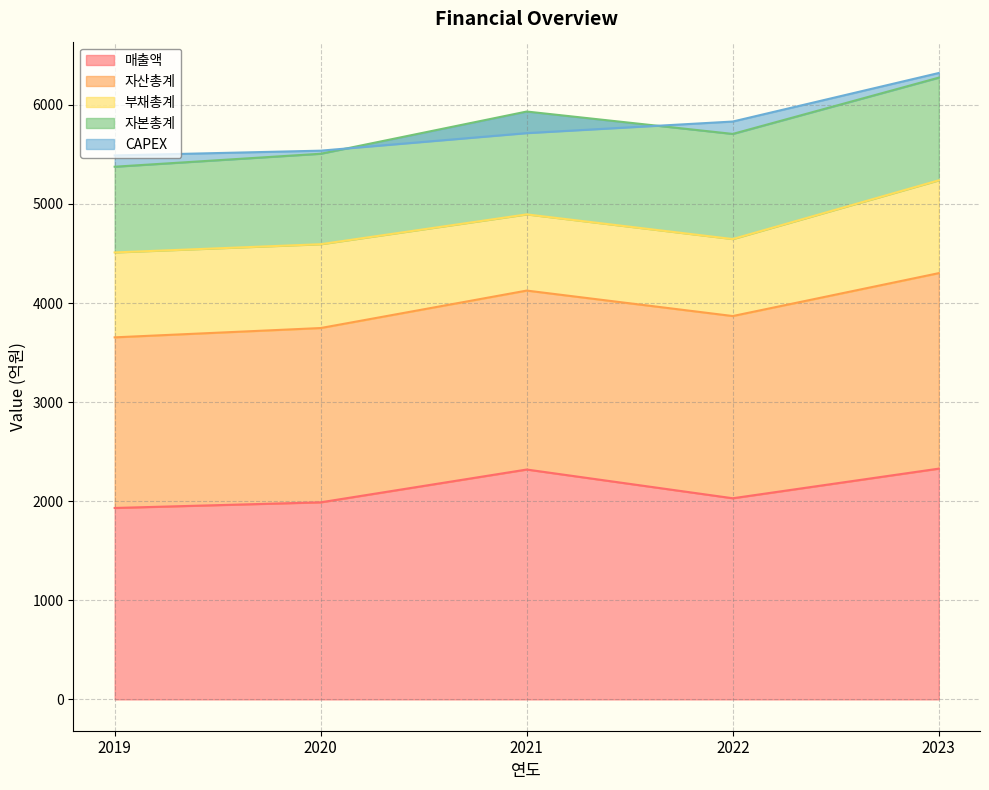

Reading left to right, transcribe all the data shown in this chart.

매출액: 2019=1932	2020=1989	2021=2320	2022=2030	2023=2329
자산총계: 2019=1722	2020=1759	2021=1806	2022=1839	2023=1973
부채총계: 2019=857	2020=846	2021=769	2022=777	2023=937
자본총계: 2019=865	2020=913	2021=1038	2022=1061	2023=1036
CAPEX: 2019=114	2020=31	2021=-218	2022=125	2023=47